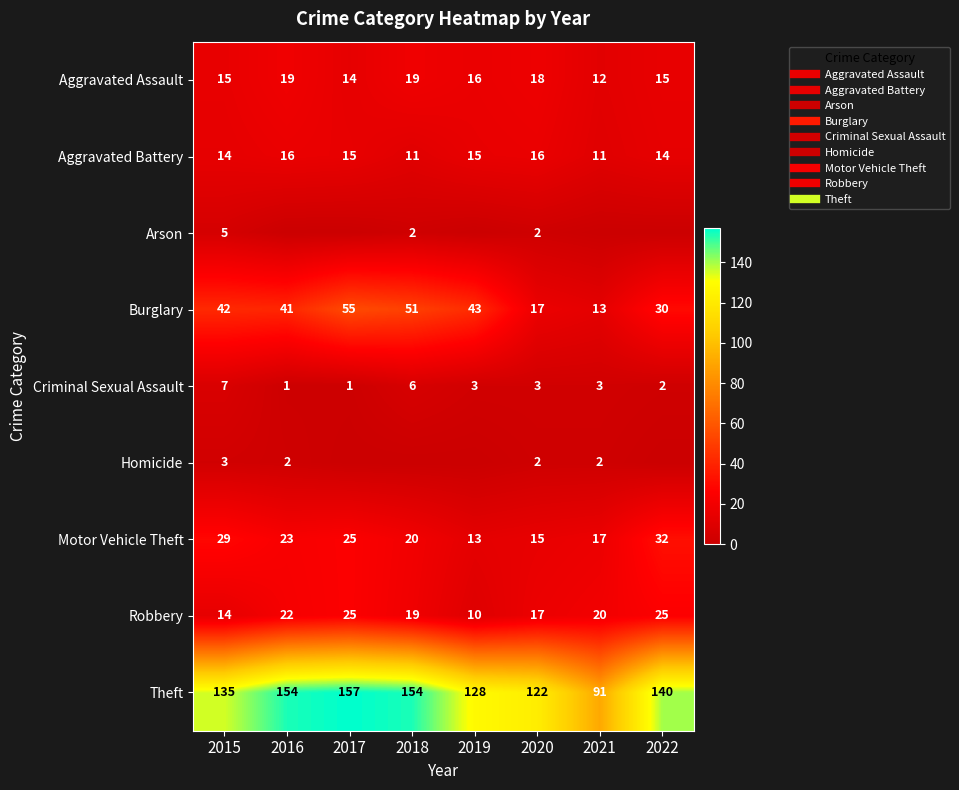

Where is Homicide nearest to the value 1?

2016